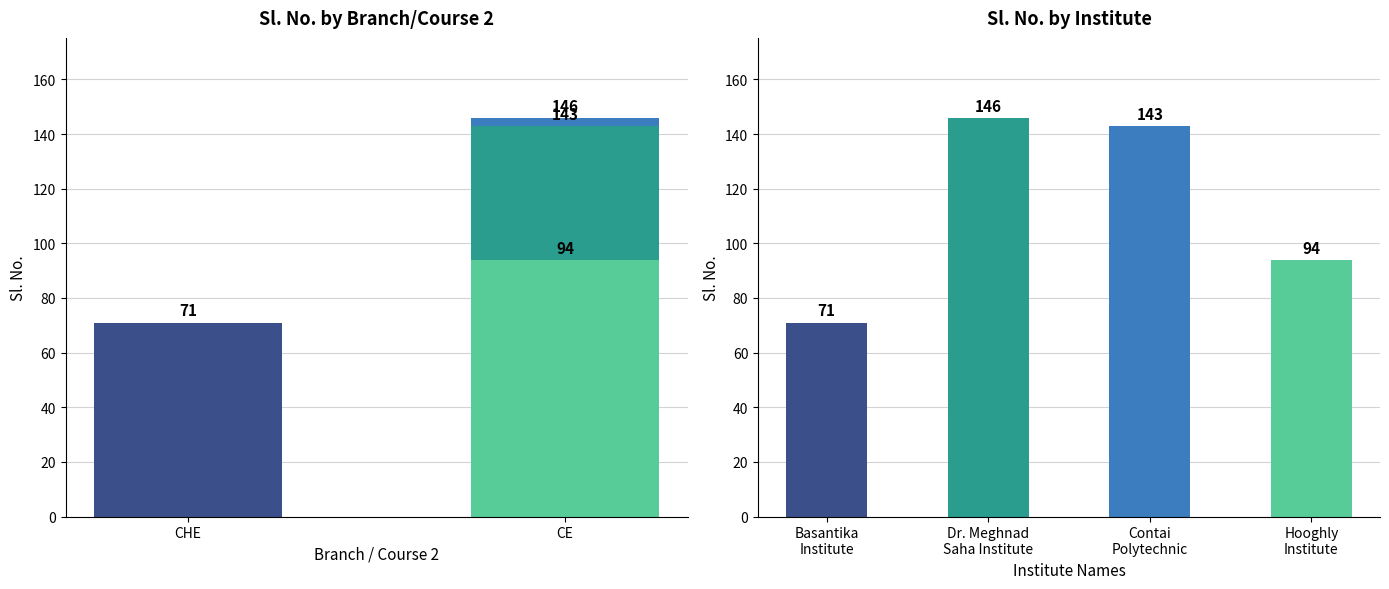

How many data points are less than 143?

2